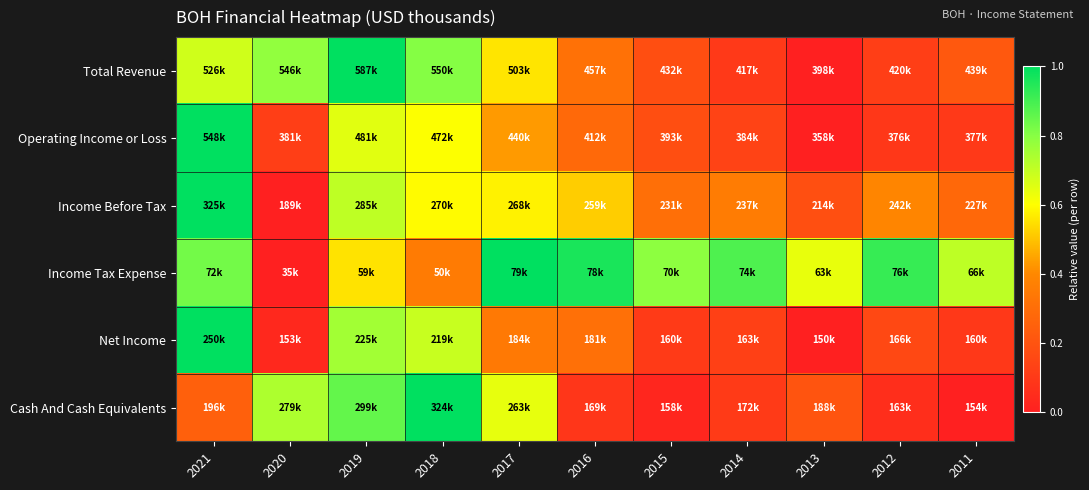

Reading left to right, what are all the values shown in this chart?

Total Revenue: 2021=0.7	2020=0.8	2019=1.0	2018=0.8	2017=0.6	2016=0.3	2015=0.2	2014=0.1	2013=0.0	2012=0.1	2011=0.2
Operating Income or Loss: 2021=1.0	2020=0.1	2019=0.6	2018=0.6	2017=0.4	2016=0.3	2015=0.2	2014=0.1	2013=0.0	2012=0.1	2011=0.1
Income Before Tax: 2021=1.0	2020=0.0	2019=0.7	2018=0.6	2017=0.6	2016=0.5	2015=0.3	2014=0.4	2013=0.2	2012=0.4	2011=0.3
Income Tax Expense: 2021=0.8	2020=0.0	2019=0.6	2018=0.4	2017=1.0	2016=1.0	2015=0.8	2014=0.9	2013=0.6	2012=0.9	2011=0.7
Net Income: 2021=1.0	2020=0.0	2019=0.8	2018=0.7	2017=0.3	2016=0.3	2015=0.1	2014=0.1	2013=0.0	2012=0.2	2011=0.1
Cash And Cash Equivalents: 2021=0.2	2020=0.7	2019=0.9	2018=1.0	2017=0.6	2016=0.1	2015=0.0	2014=0.1	2013=0.2	2012=0.1	2011=0.0